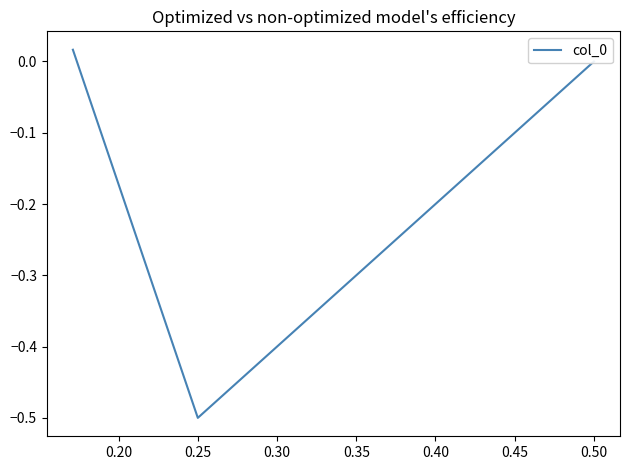

Between 0.15 and 0.25, which is larger?

0.25